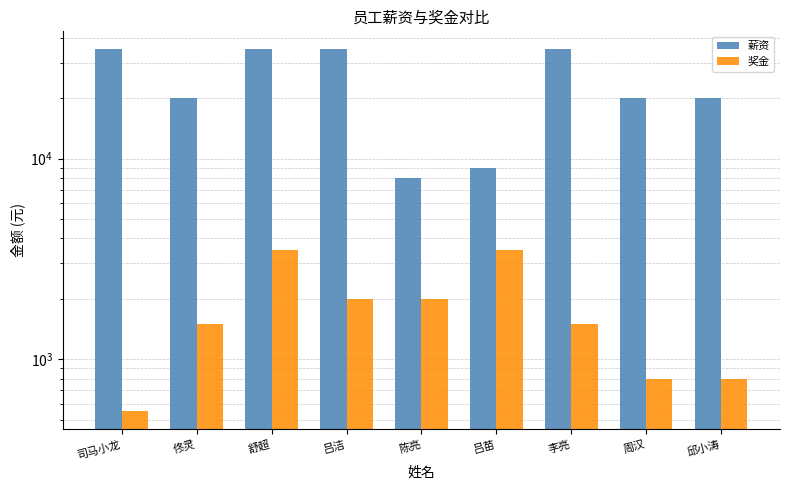

What is the sum of the 薪资 values at 佟灵 and 司马小龙?

55000